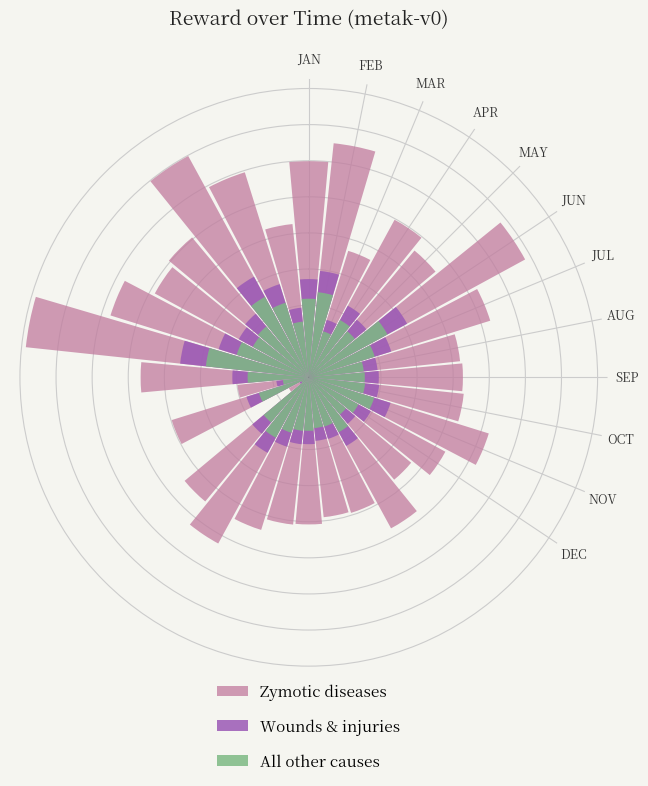

What is the average value of the Wounds & injuries series?

1070.6